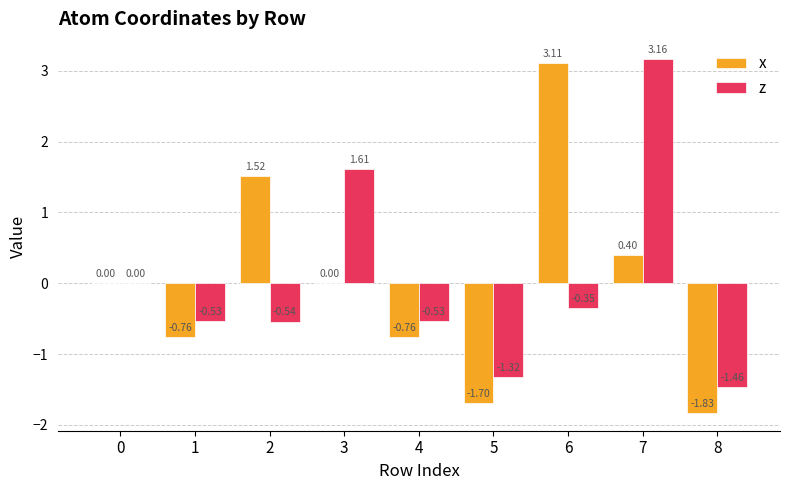

Which series changed the most between 0 and 8?

x